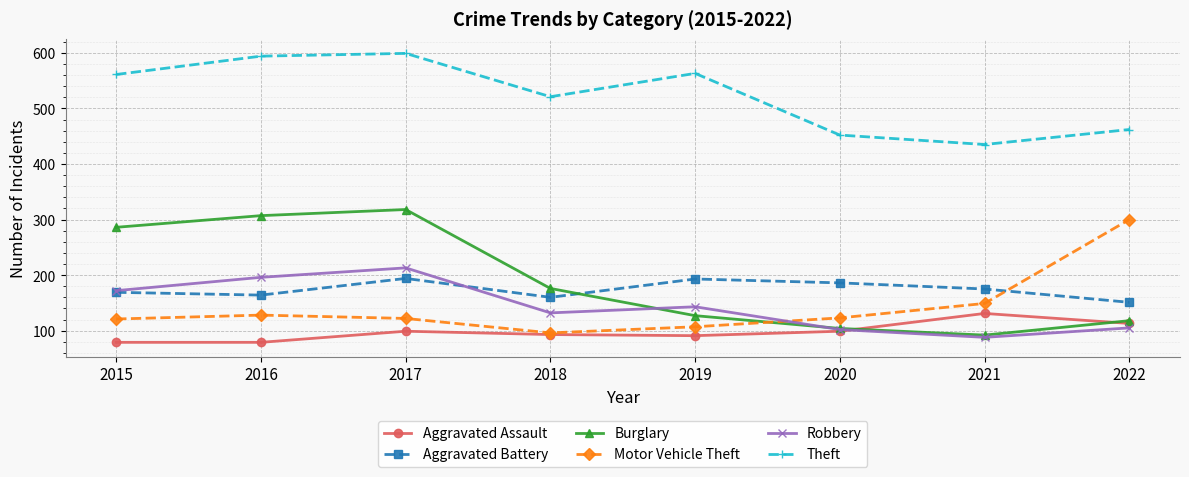

What are all the series names shown in the legend?

Aggravated Assault, Aggravated Battery, Burglary, Motor Vehicle Theft, Robbery, Theft